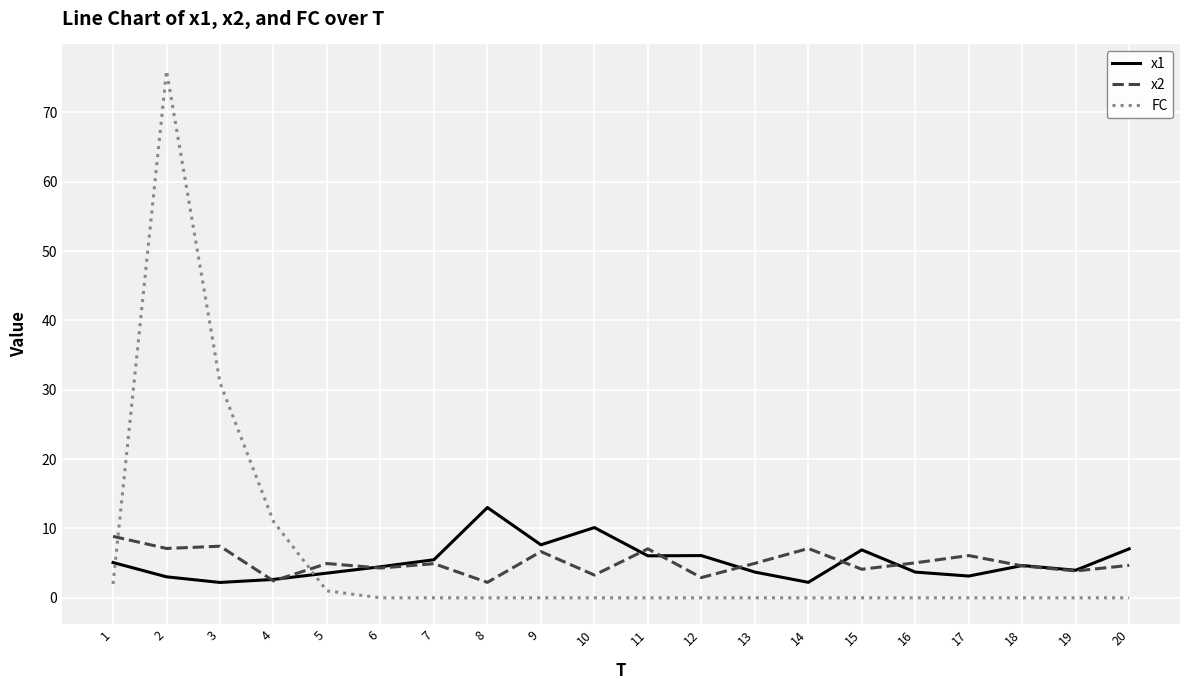

What is the difference between the x2 values at 4 and 3?

5.0